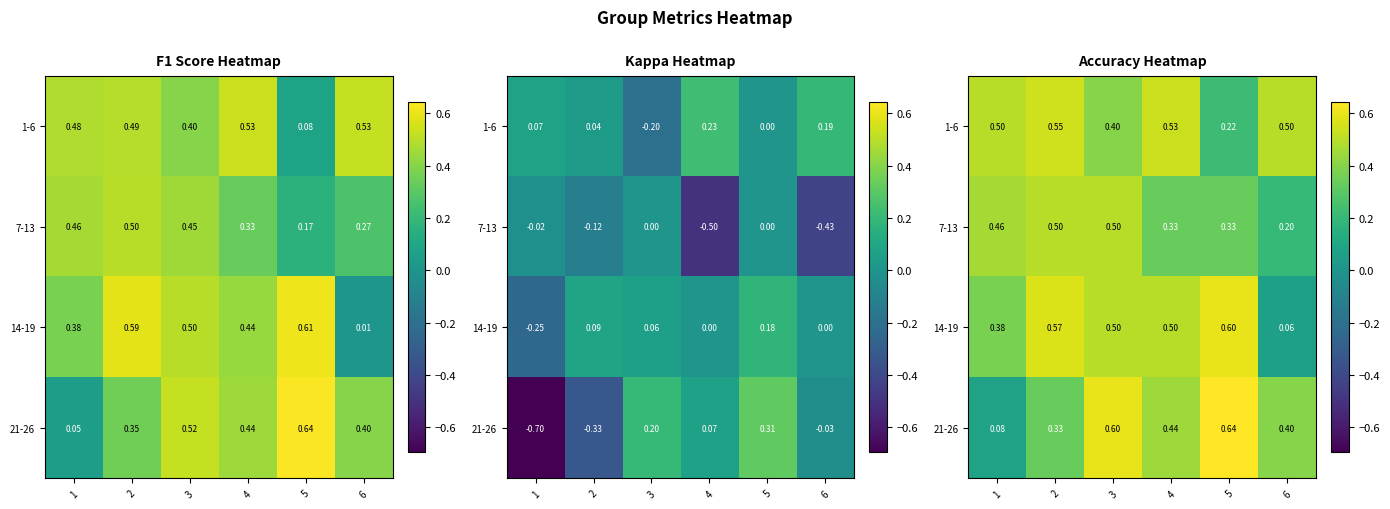

At how many categories does at least one series exceed 0?

6